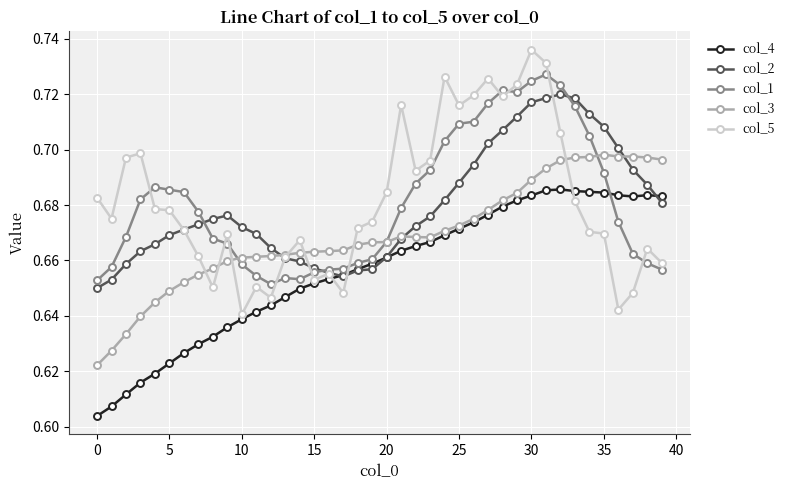

Which series has the largest range (max minus min)?

col_5